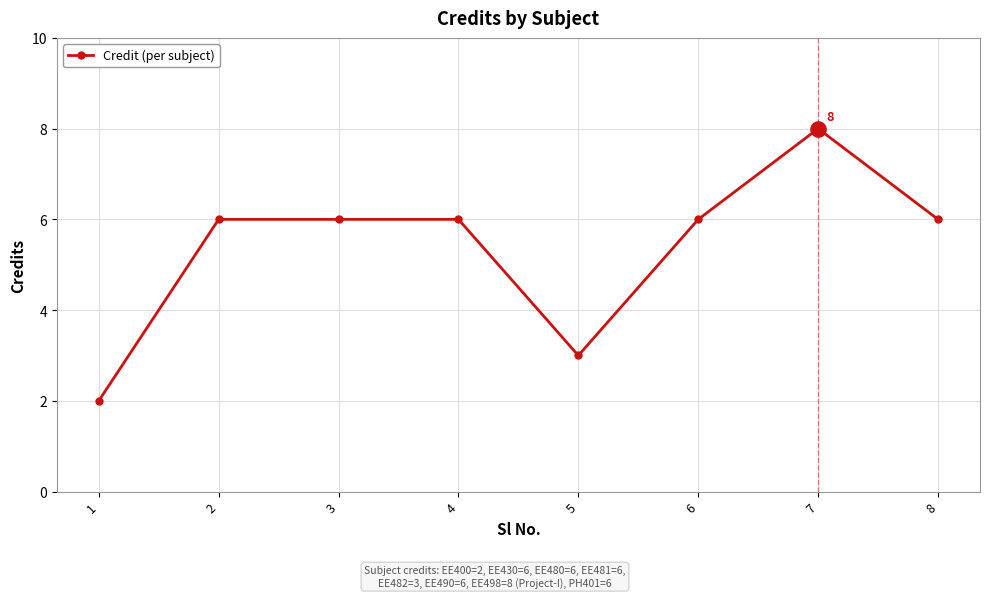

What is the ratio of the value at 5 to the value at 2?

0.5